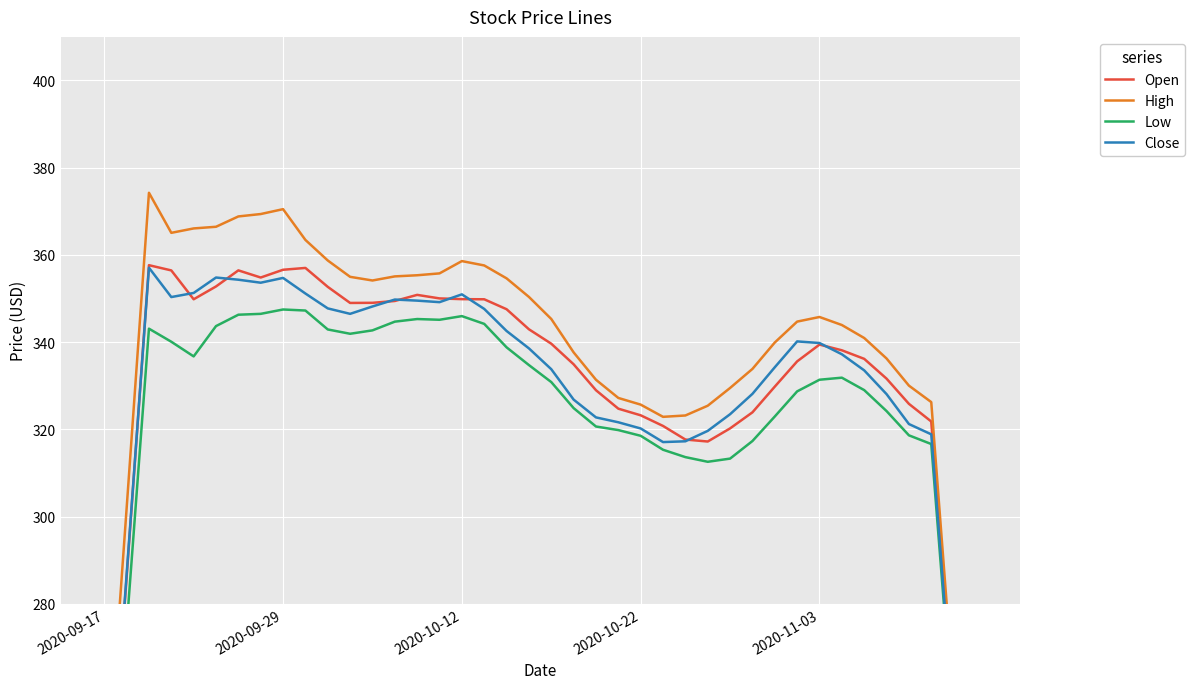

What is the spread (max minus min) of values at 37?

9.6